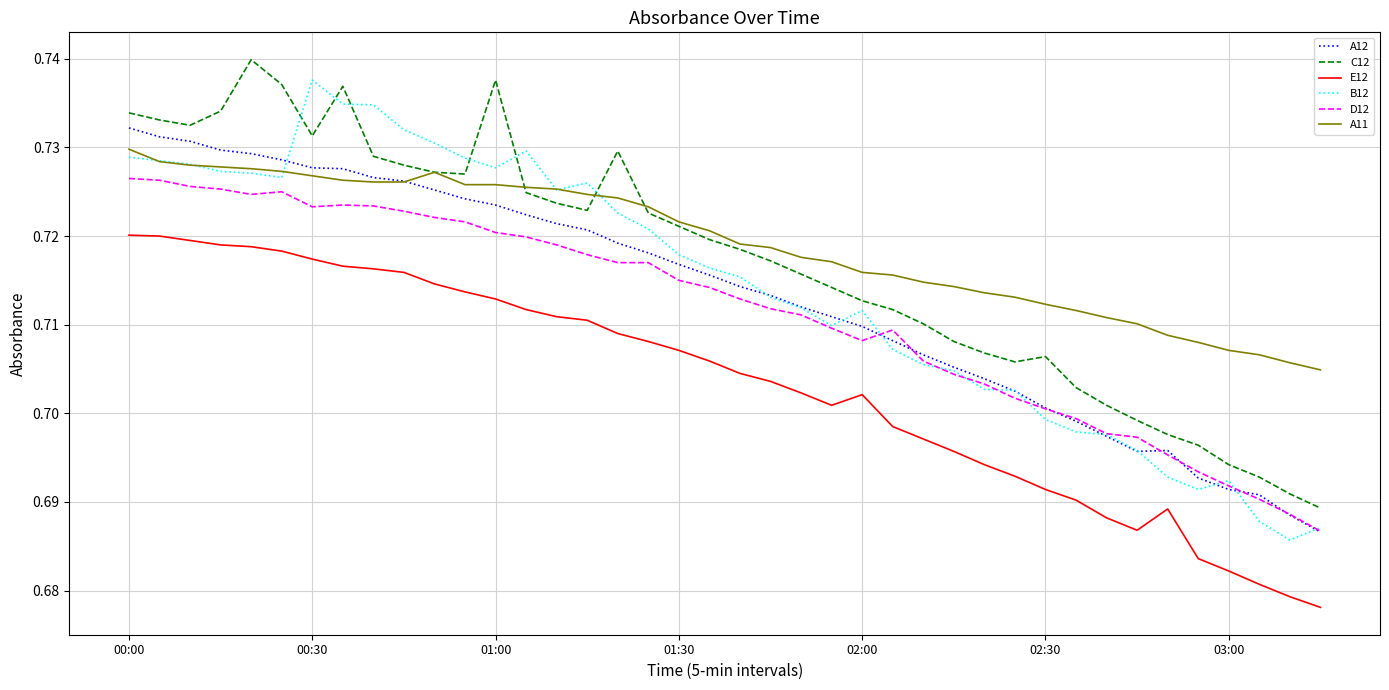

True or false: A12 and E12 cross at least once.

False